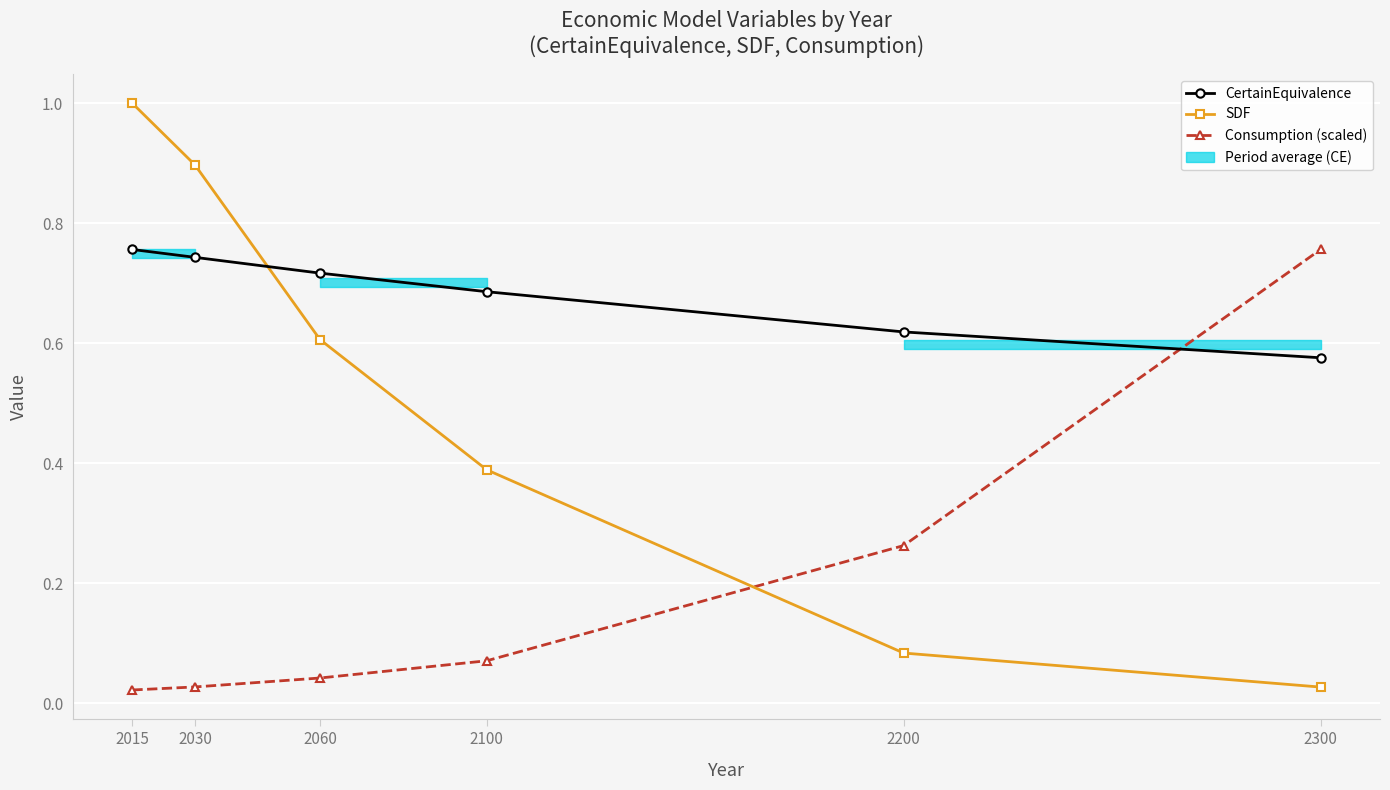

How many data points does each series have?

6